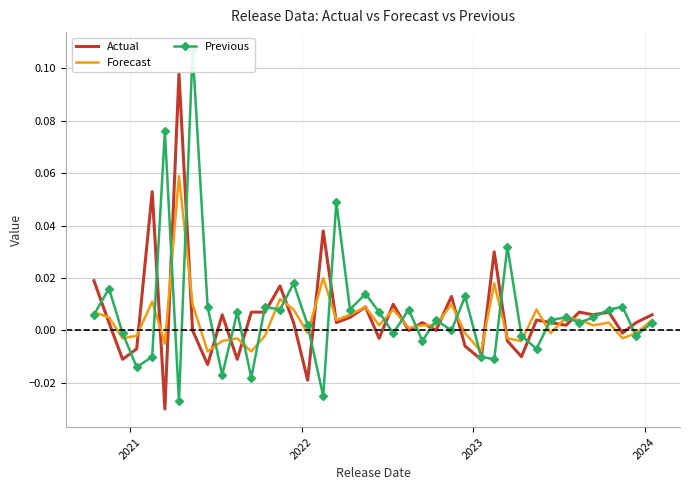

What are all the series names shown in the legend?

Actual, Forecast, Previous